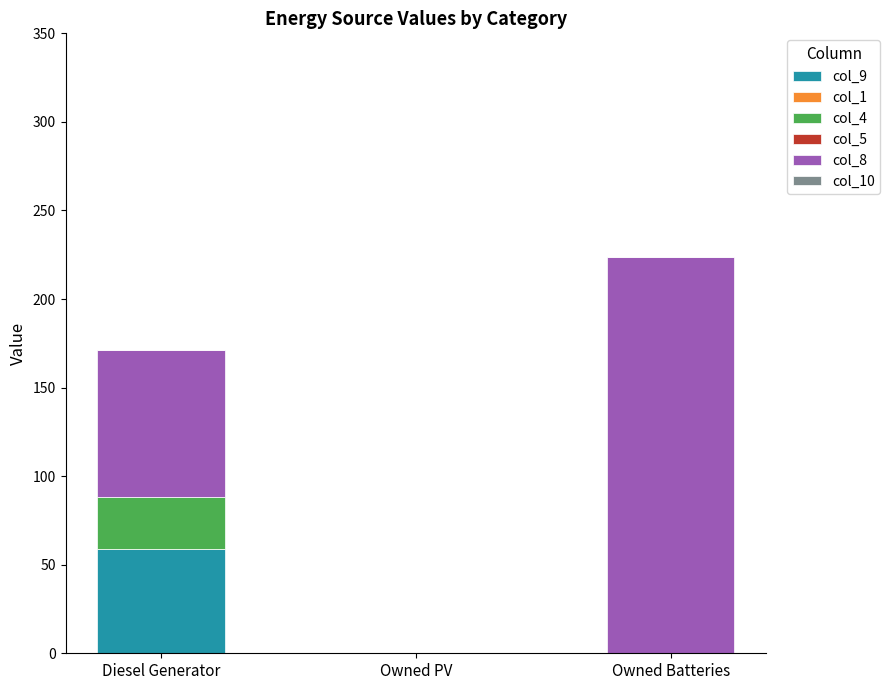

How many data points does each series have?

3